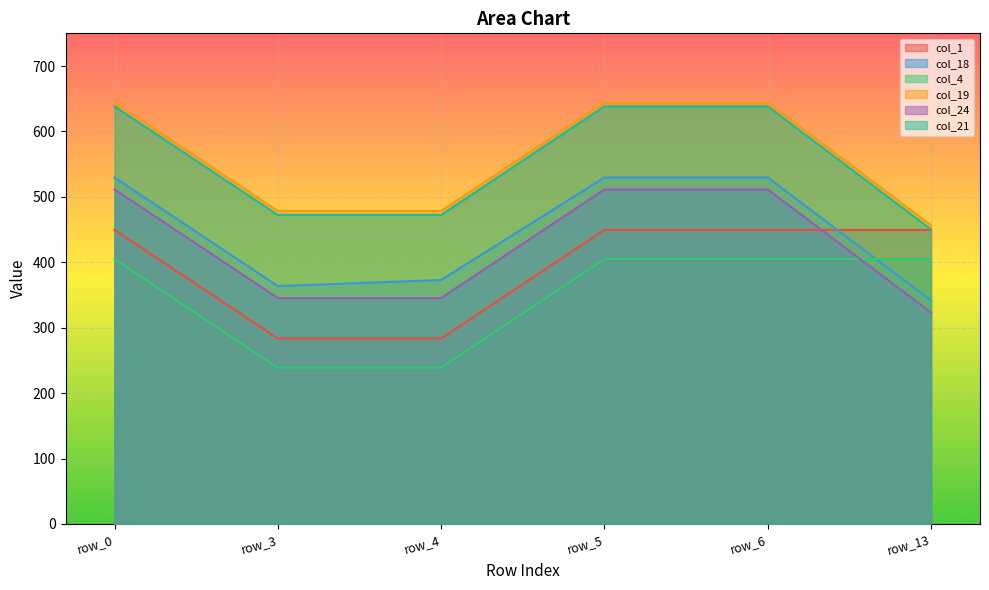

At which label does col_19 reach its peak?

row_0